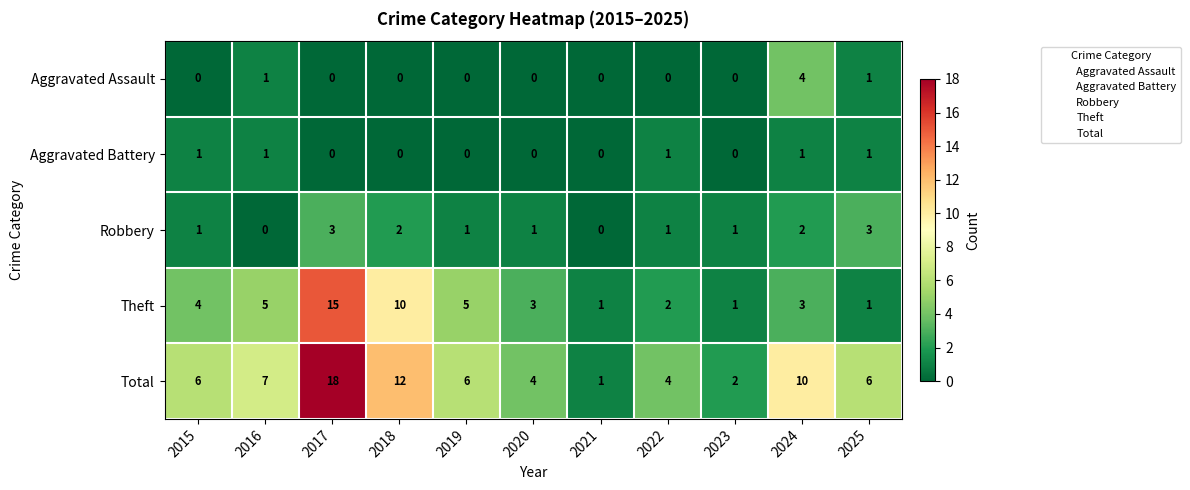

Between 2021 and 2024, which series saw the biggest shift?

Total